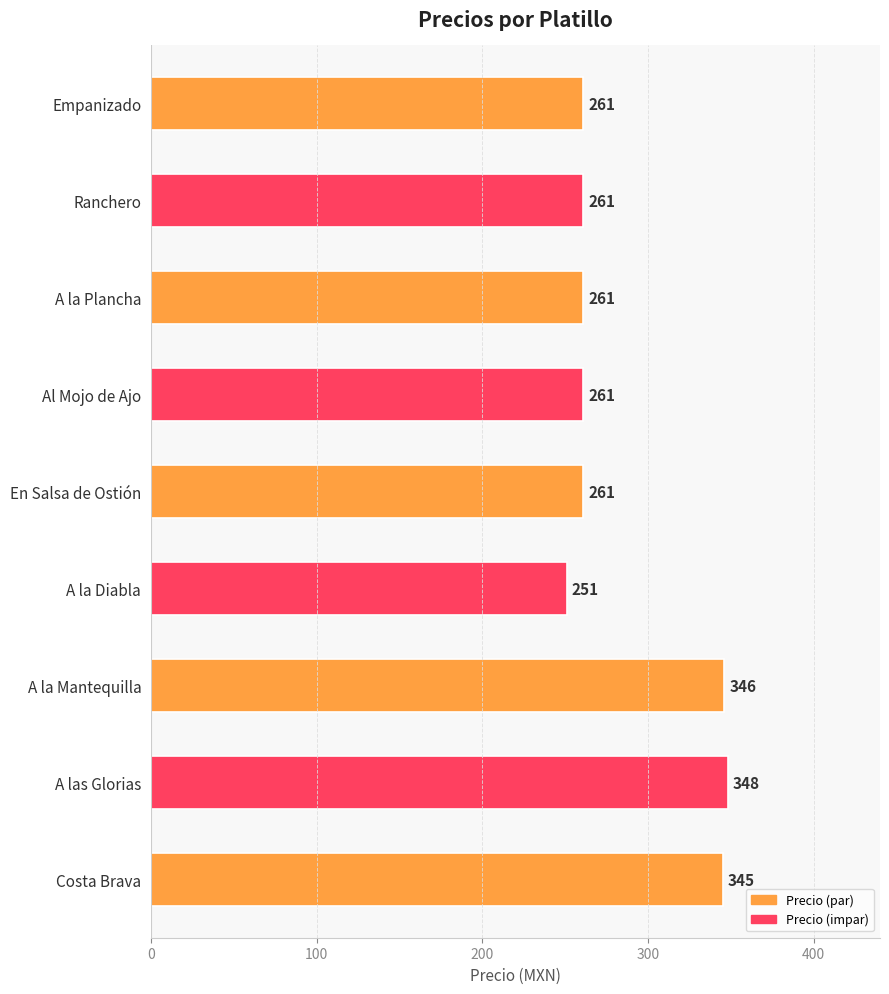

What is the label of the 2nd bar from the bottom?

A las Glorias